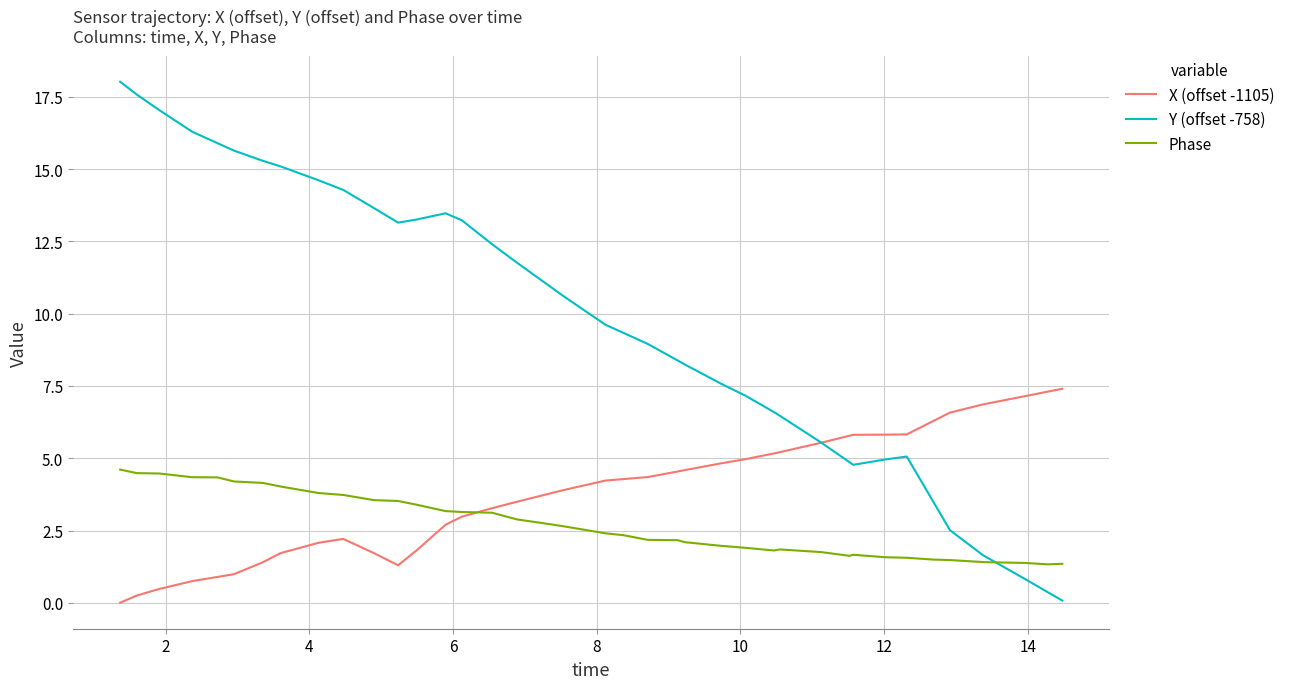

Rank the series by their maximum value, from lowest to highest.

Phase, X (offset -1105), Y (offset -758)